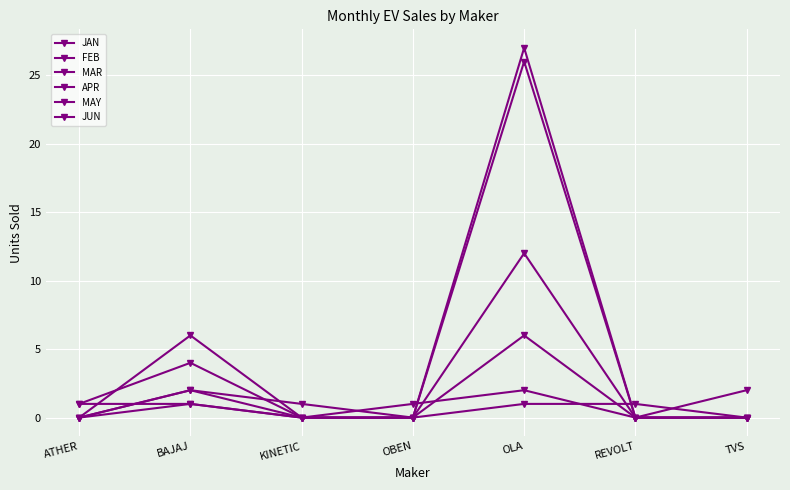

Which series has the widest spread of values?

MAY